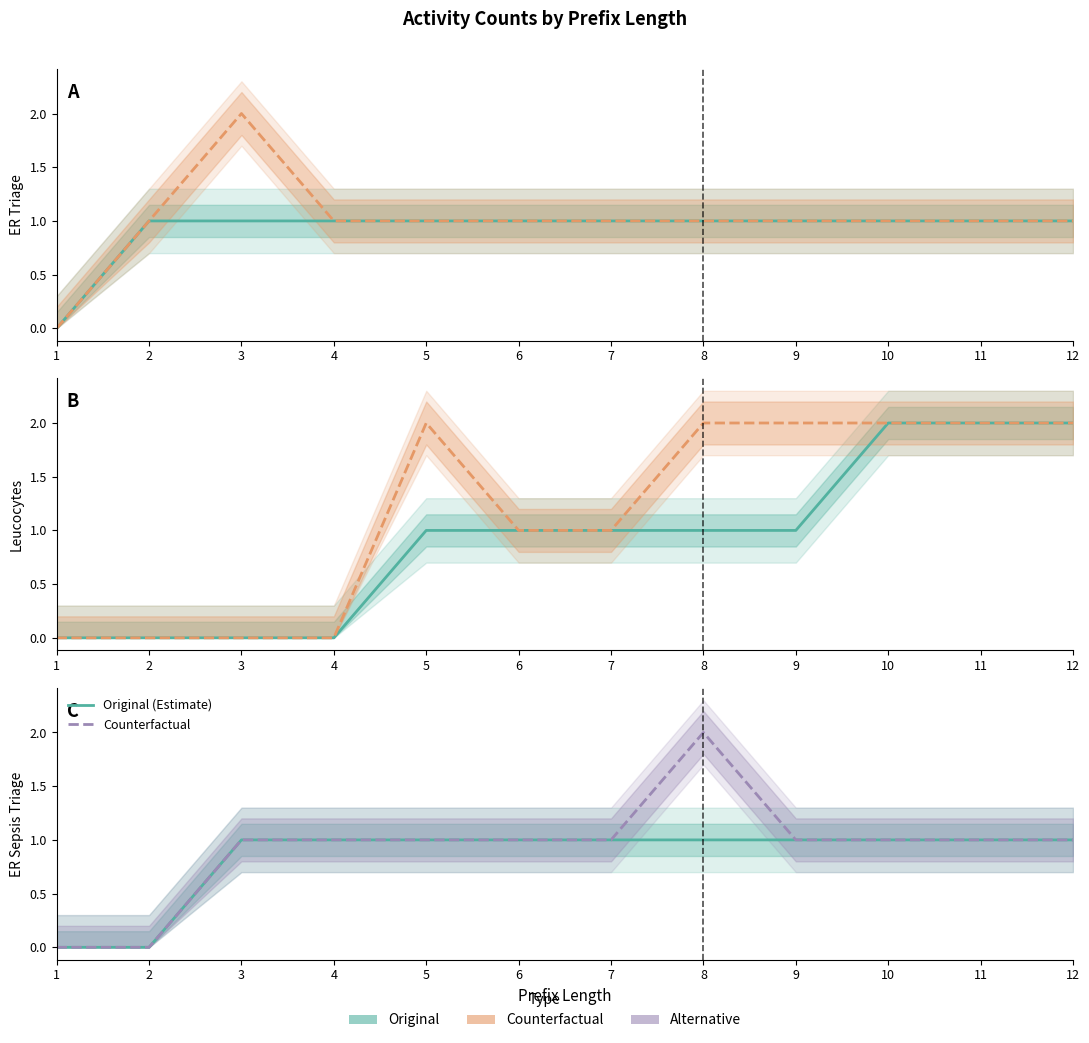

The value of Original (Estimate) at 2 is 0. True or false?

False